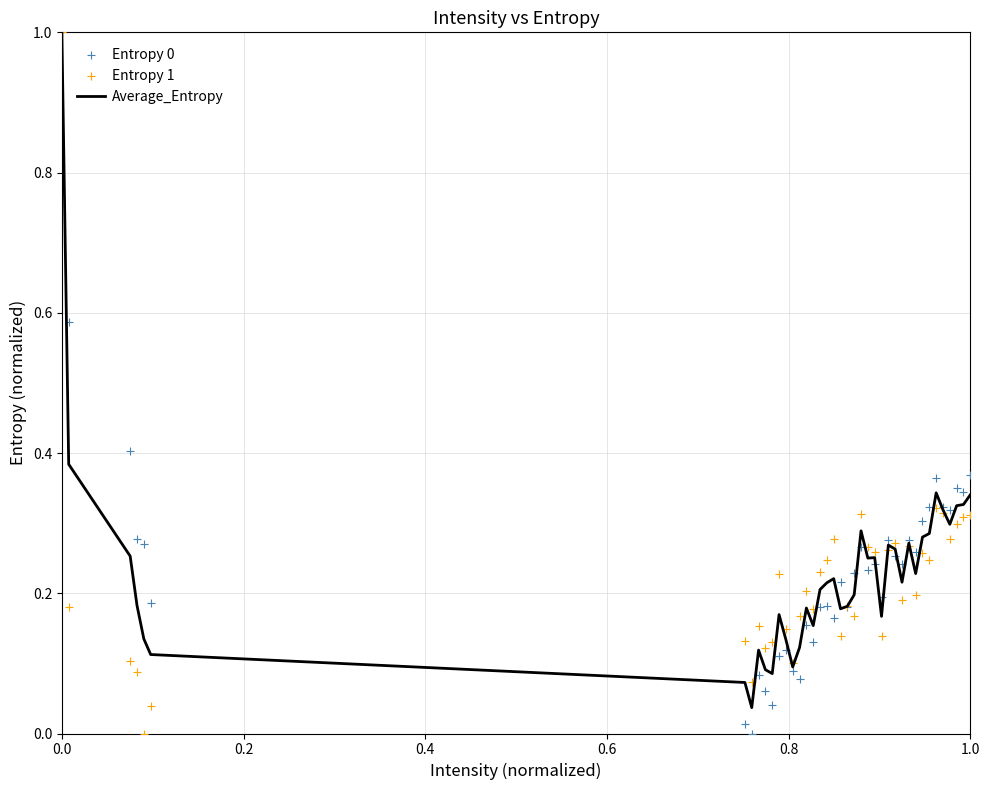

Which series reaches the maximum Y coordinate?

Average_Entropy